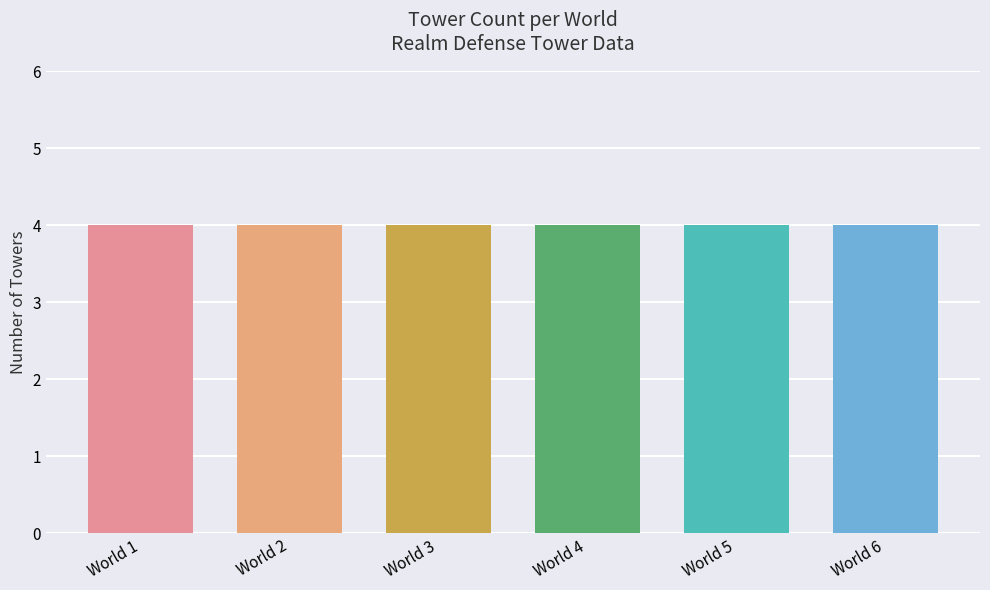

What value does the data have at World 6?

4